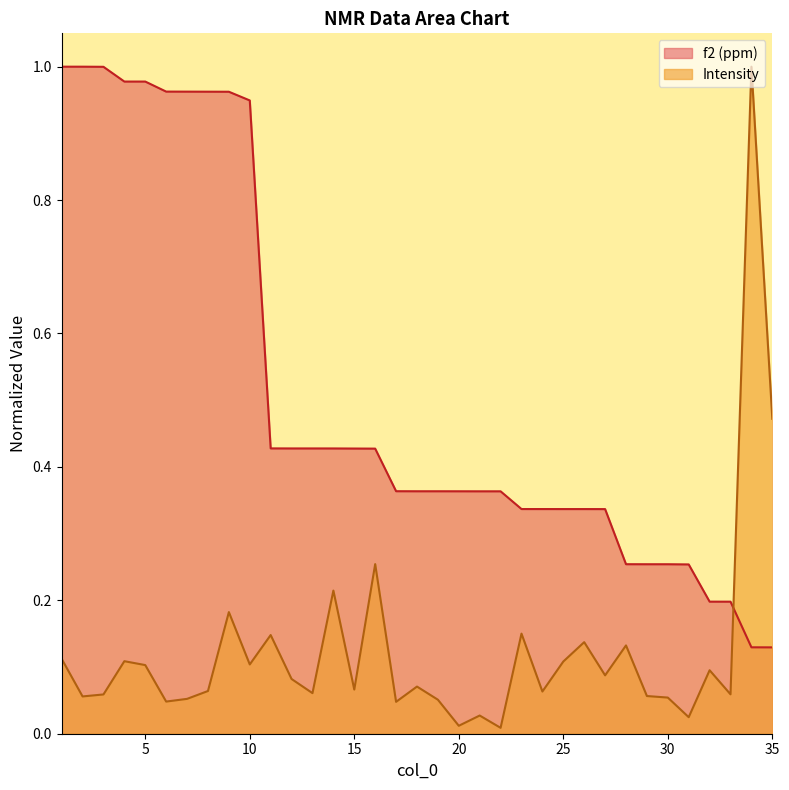

Which series ends up on top after the final intersection of Intensity and f2 (ppm)?

Intensity